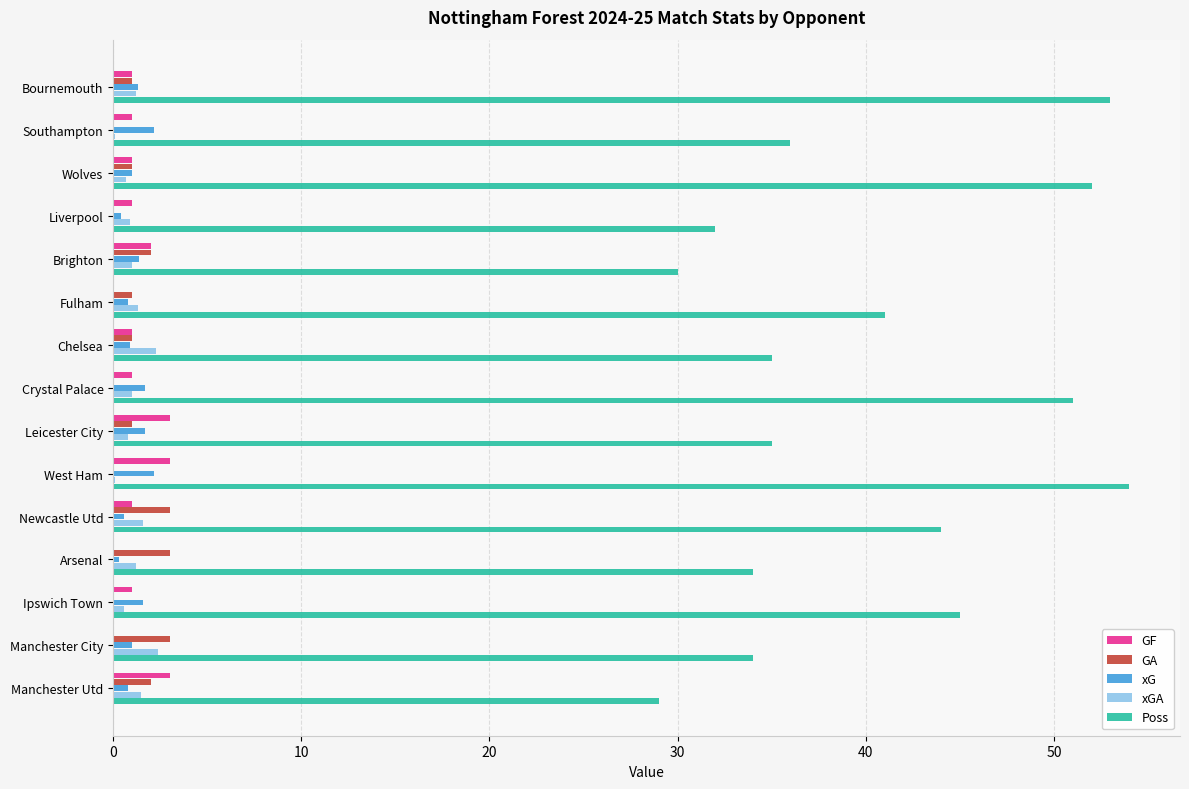

The xGA series shows 1.2 at Bournemouth. True or false?

True